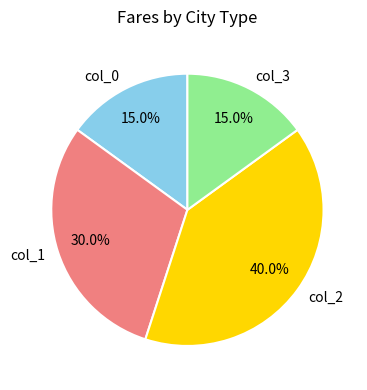

Is there any slice that represents more than half of the pie?

No